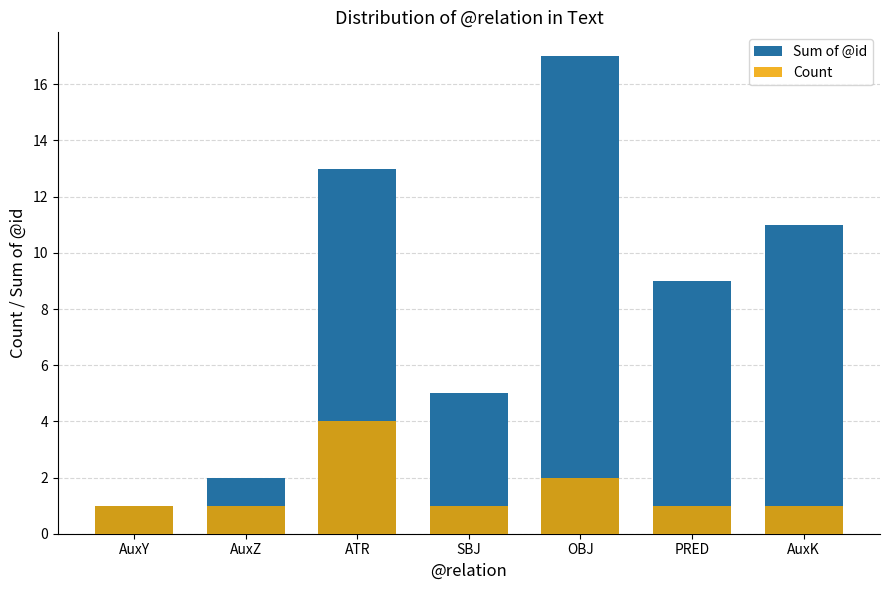

List the series in order of their peak value, highest first.

Sum of @id, Count